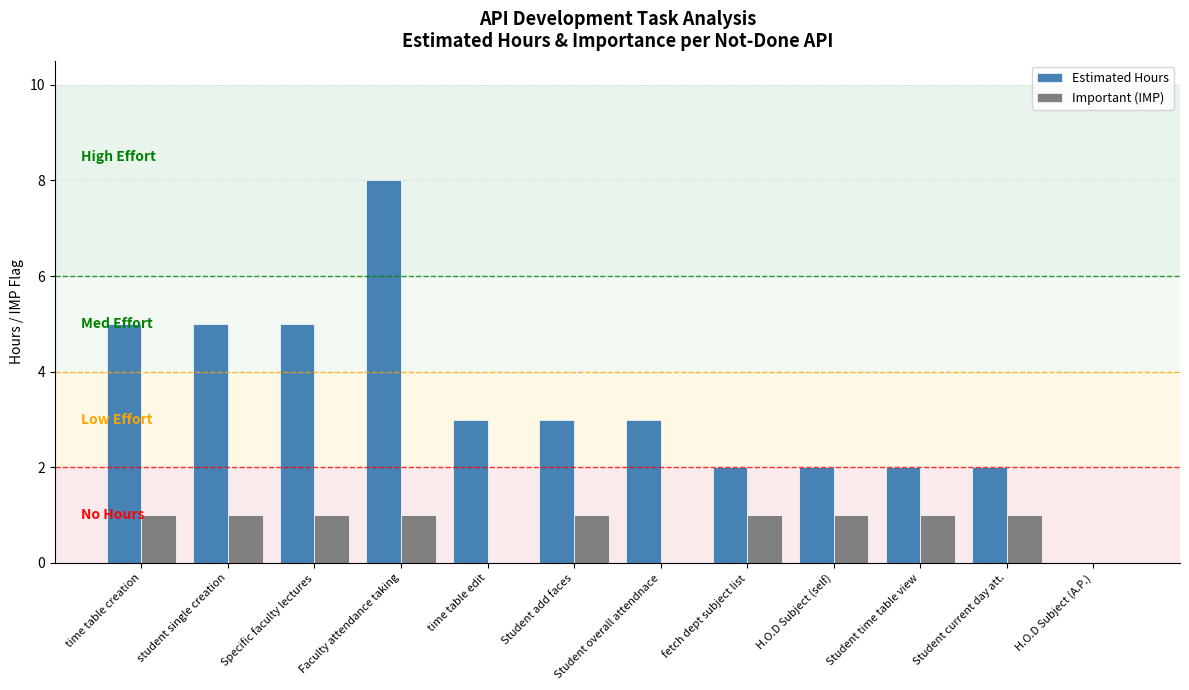

Is the value of Important (IMP) at time table edit greater than the value of Estimated Hours at fetch dept subject list?

No